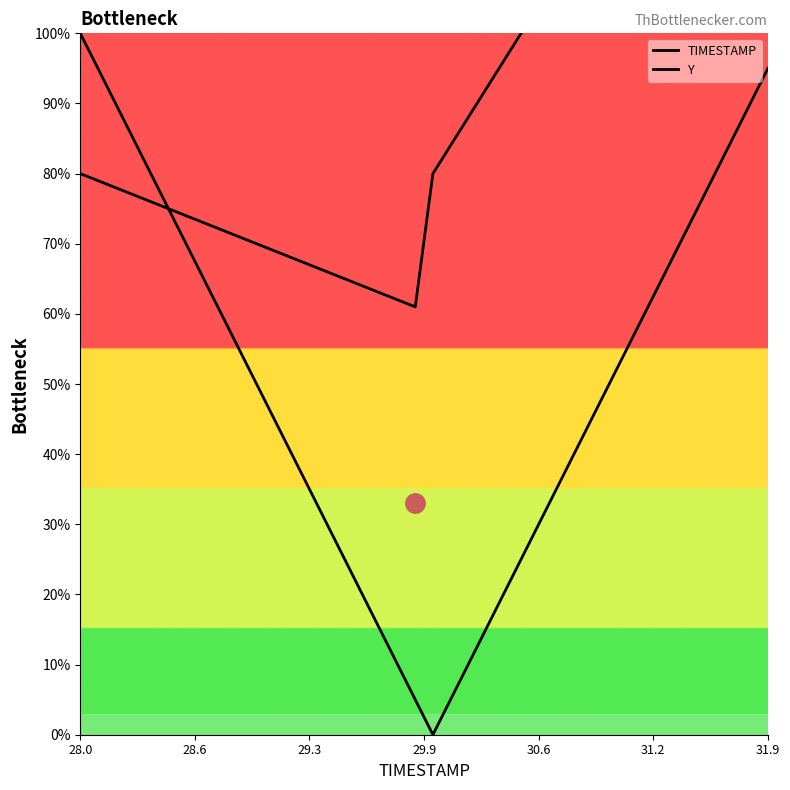

At how many categories does at least one series exceed 98?

16